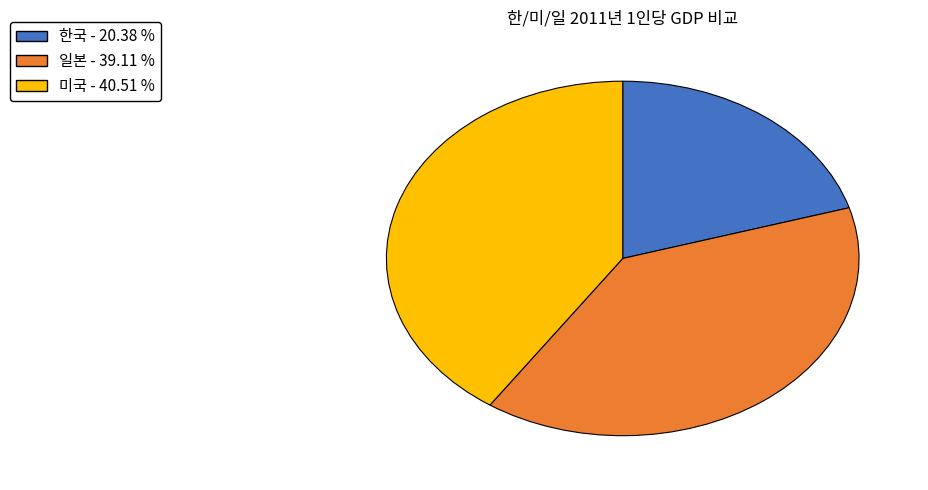

Which category has the smallest portion of the pie?

한국